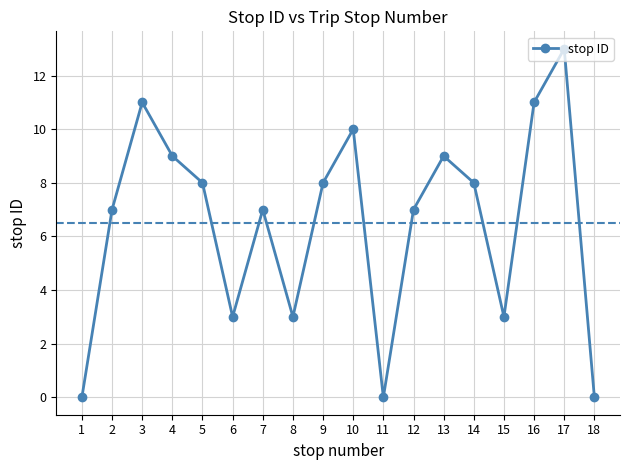

Count the number of data series in this chart.

1